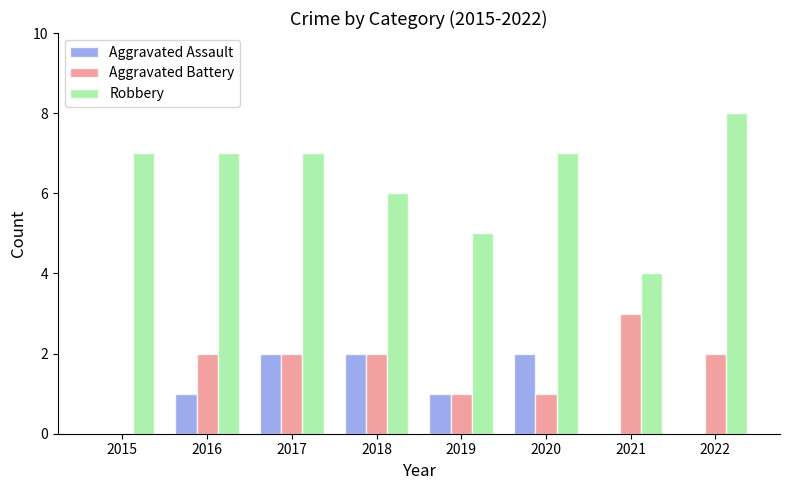

What is the sum of all Aggravated Battery values?

13